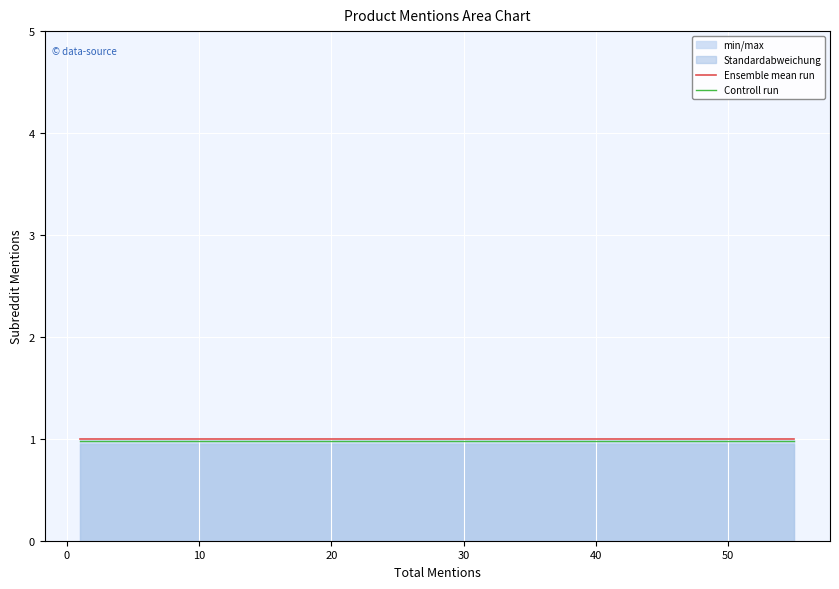

Rank the series by their average value, from highest to lowest.

Ensemble mean run, Controll run